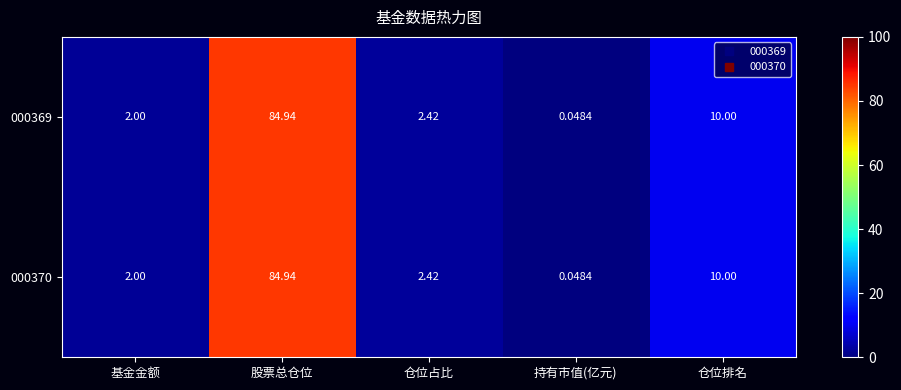

Which label corresponds to the smallest value in the chart?

持有市值(亿元)